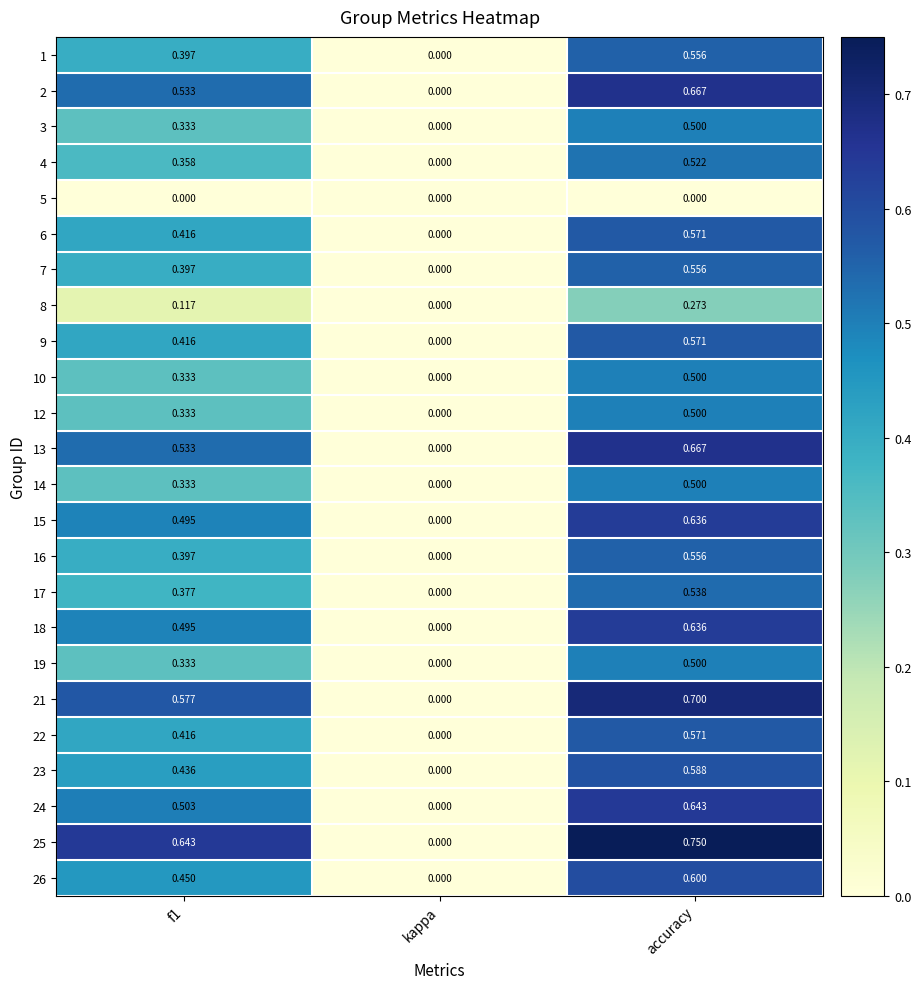

Which category has the lowest value in the 26 series?

kappa